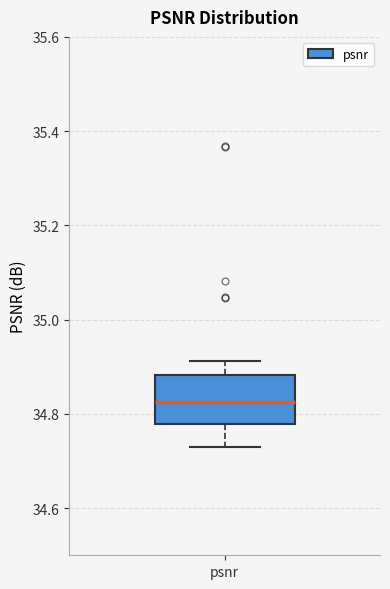

Where does the median line of the box for psnr sit on the y-axis? The values are not printed on the chart, so give them approximately, as read against the axis.

34.82